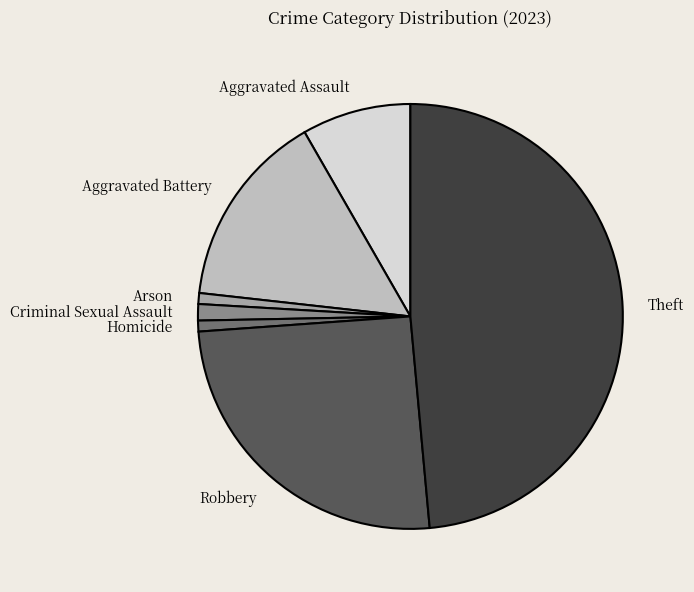

Between Criminal Sexual Assault and Robbery, which is larger?

Robbery